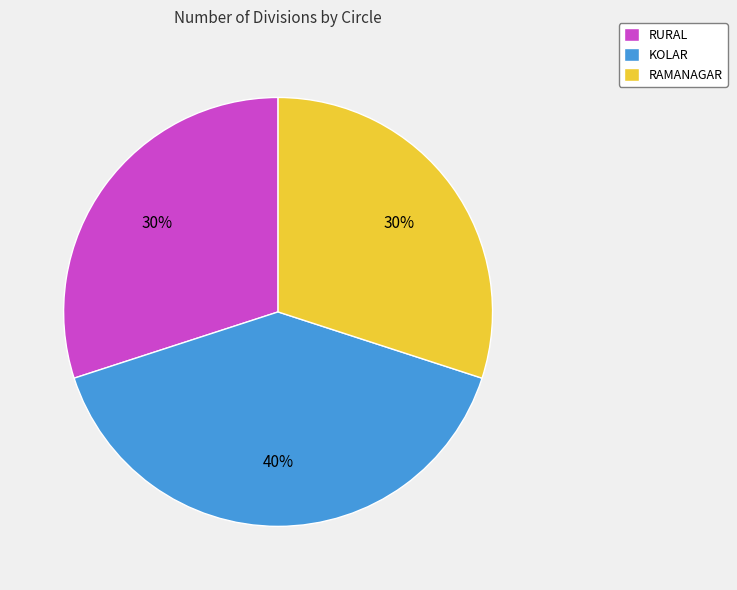

What percentage is the RAMANAGAR slice, to the nearest percent?

30%